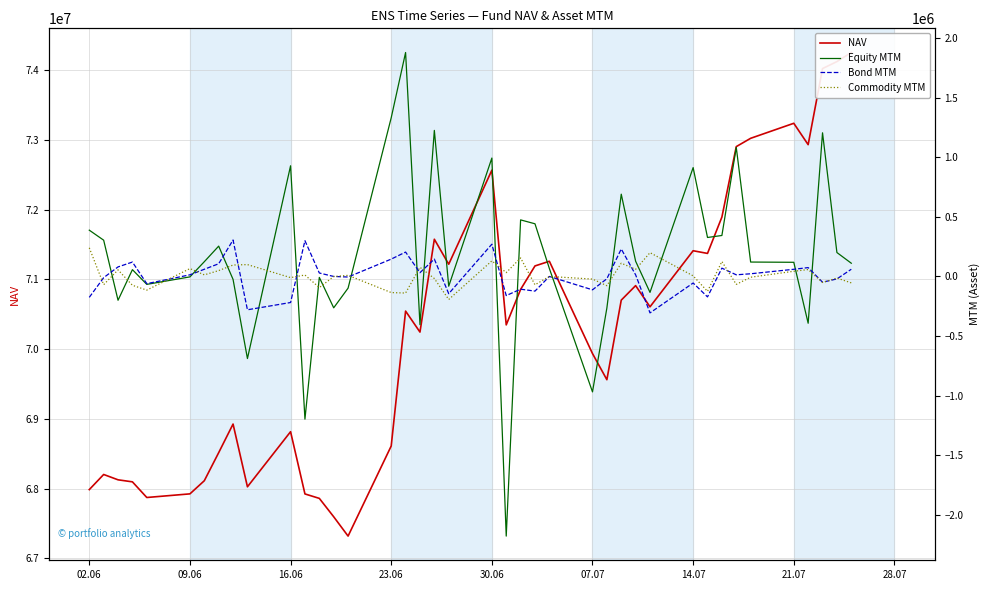

List the series in order of their peak value, lowest first.

Commodity MTM, Bond MTM, Equity MTM, NAV